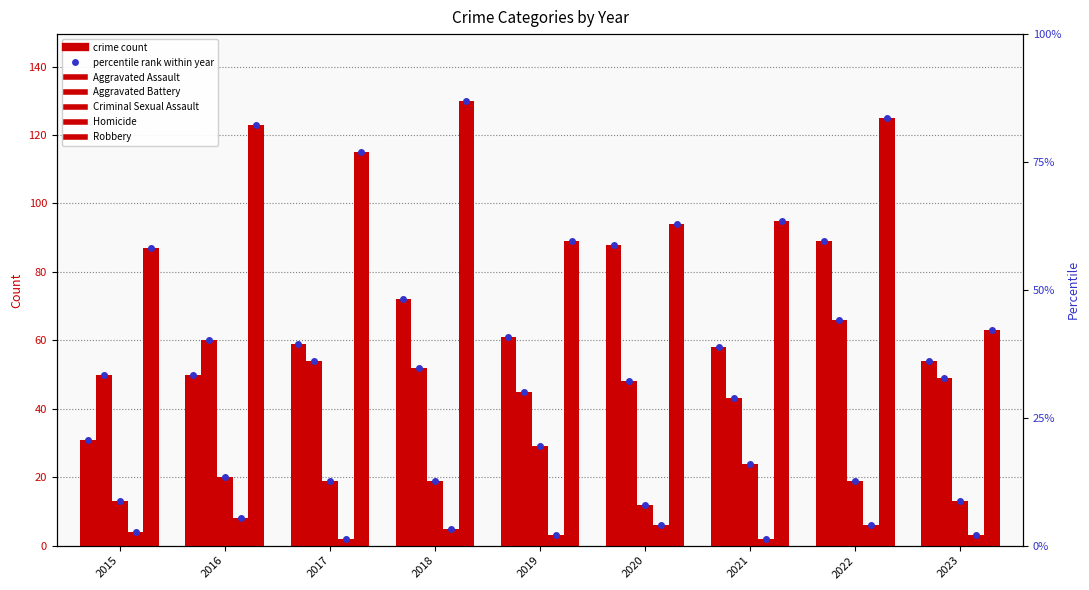

At how many categories does at least one series exceed 50?

9